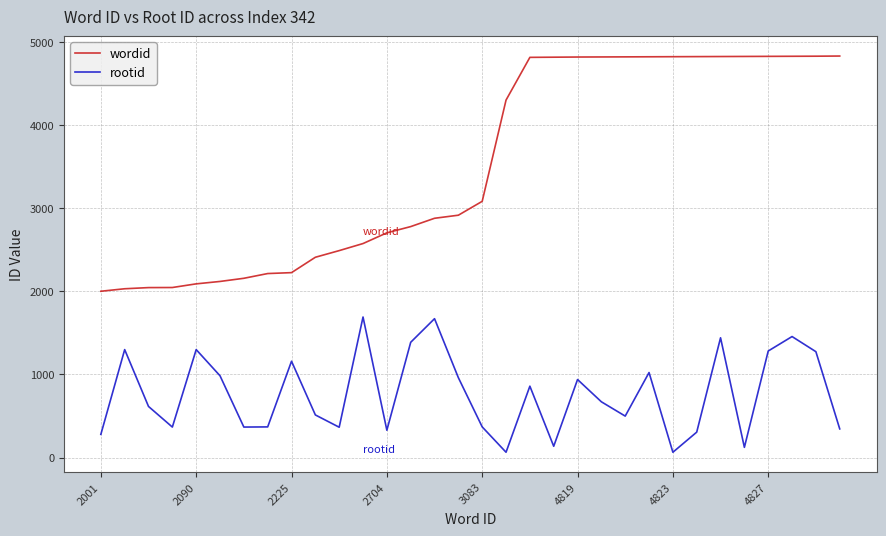

What is the difference between the maximum and minimum values in the wordid series?

2830